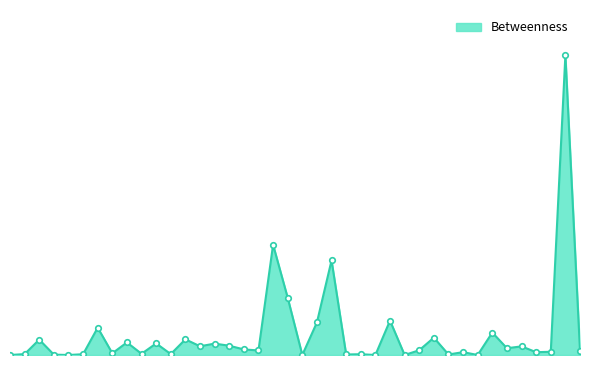

Which category has the highest value across all series?

38